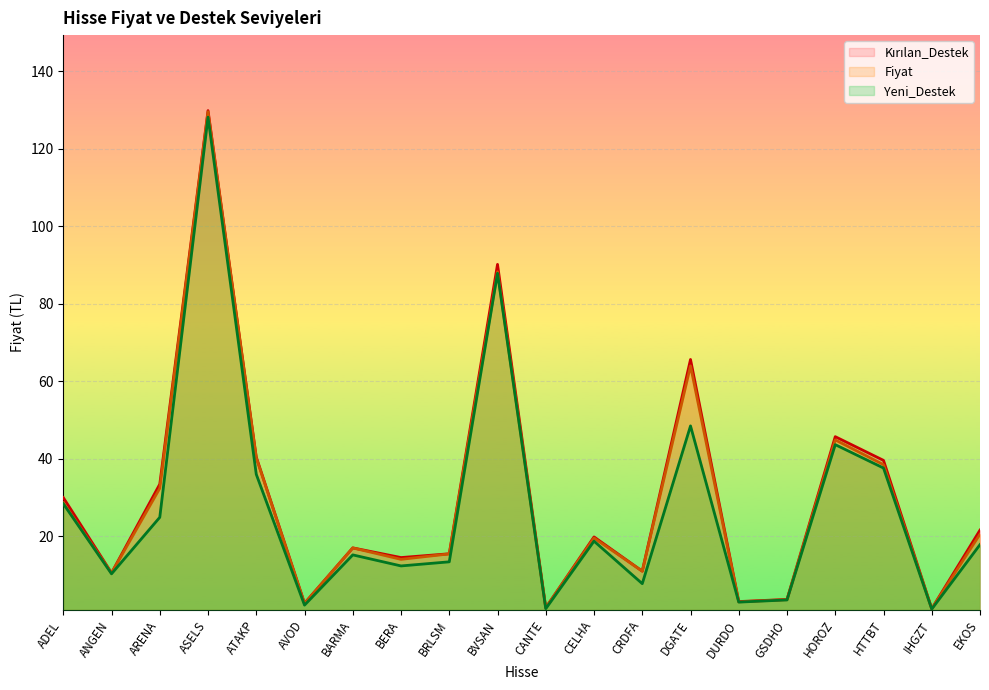

At which category is the sum across all series the highest?

ASELS